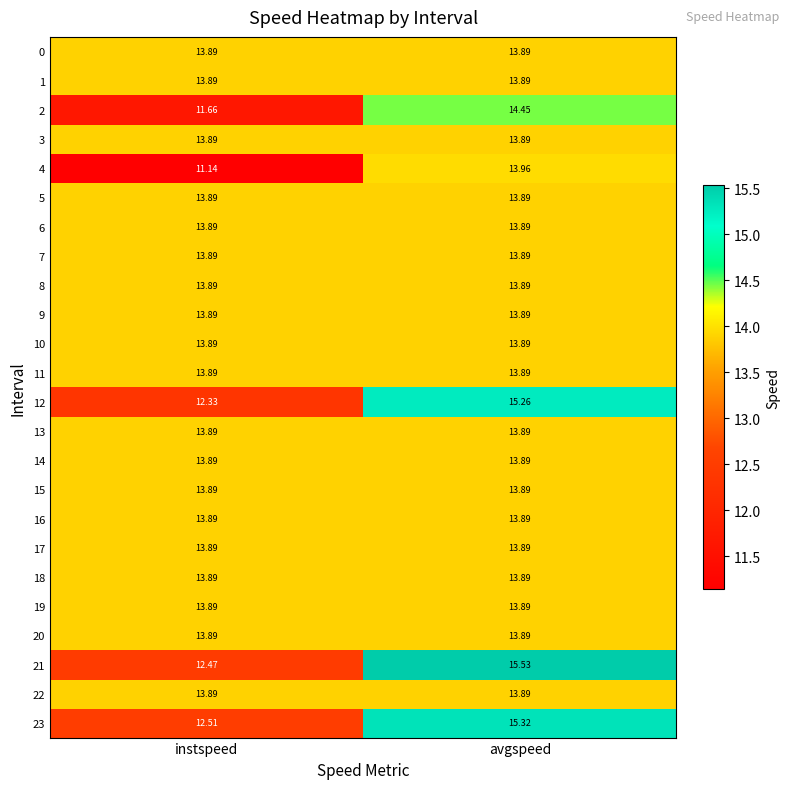

Which category has the lowest value across all series?

instspeed